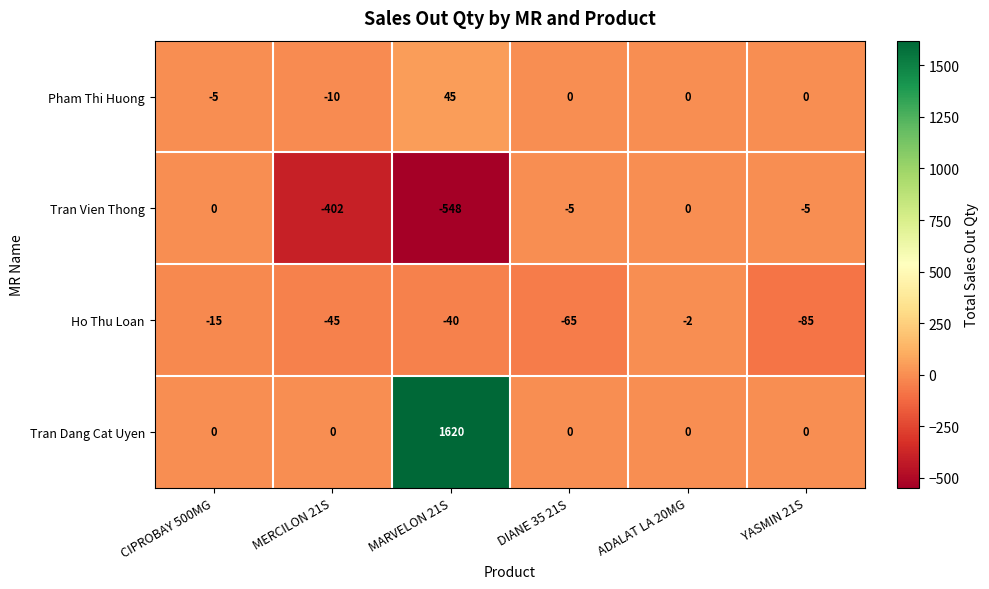

Where does the Pham Thi Huong series first go above 0?

MARVELON 21S